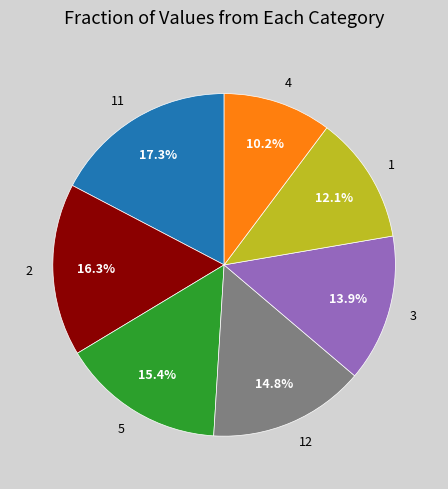

Rank the categories by value from highest to lowest.

11, 2, 5, 12, 3, 1, 4